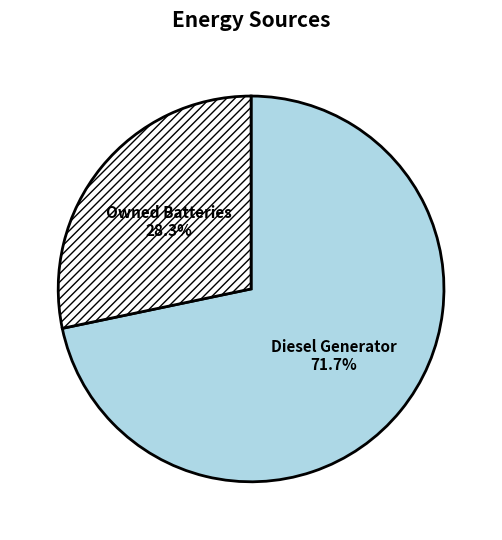

To the nearest percent, what portion does Owned Batteries represent?

28%